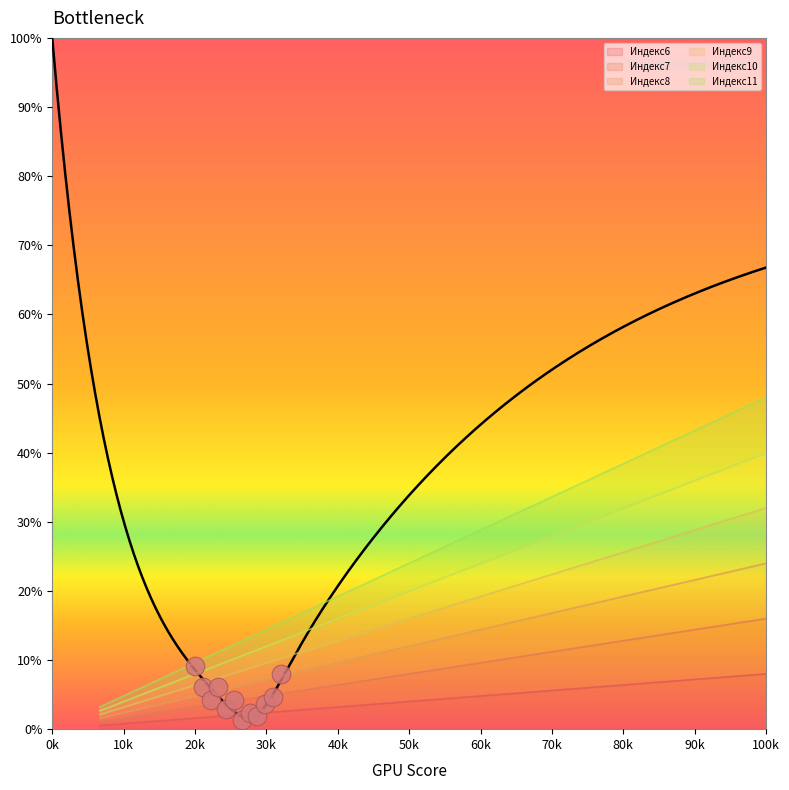

What are all the series names shown in the legend?

Индекс6, Индекс7, Индекс8, Индекс9, Индекс10, Индекс11